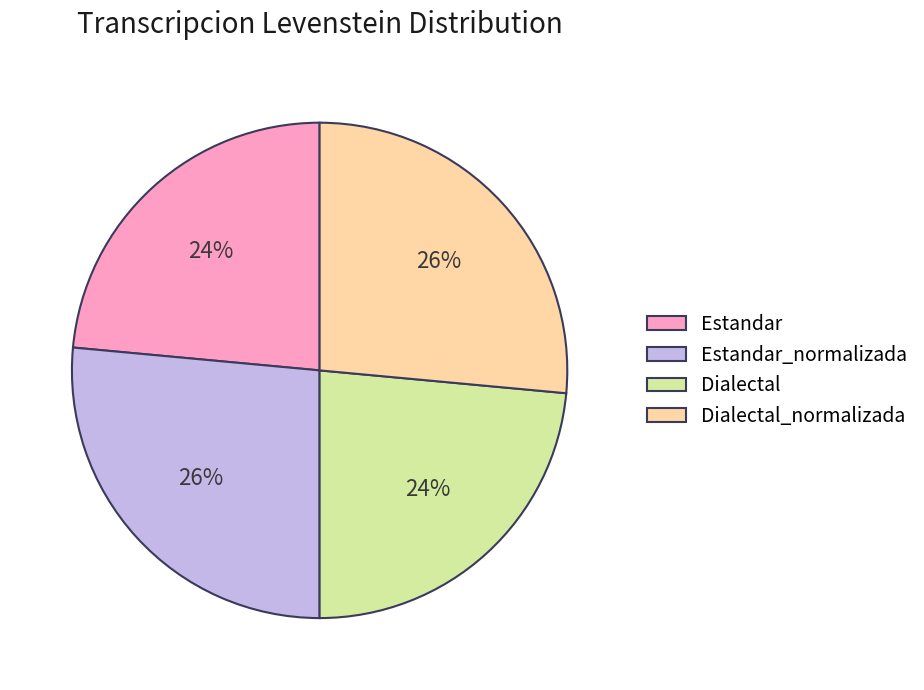

To the nearest percent, what is the combined percentage of Estandar and Dialectal_normalizada?

50%